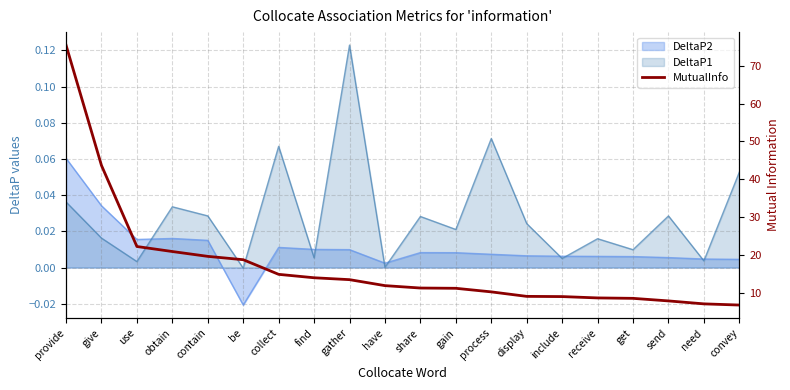

True or false: there are more than 2 points higher than both neighbors.

False